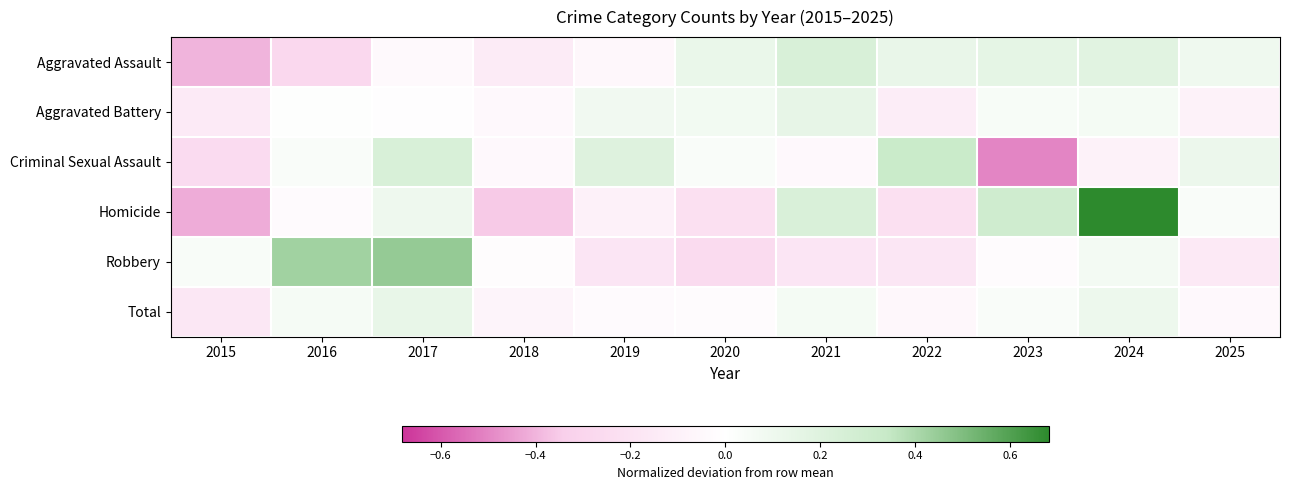

What is the greatest value displayed?

0.7